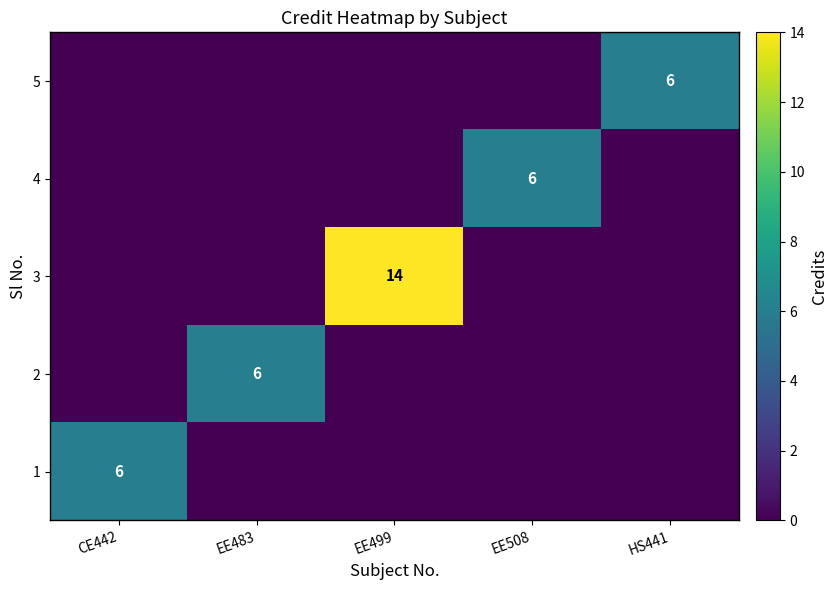

List the series in order of their peak value, highest first.

3, 1, 2, 4, 5